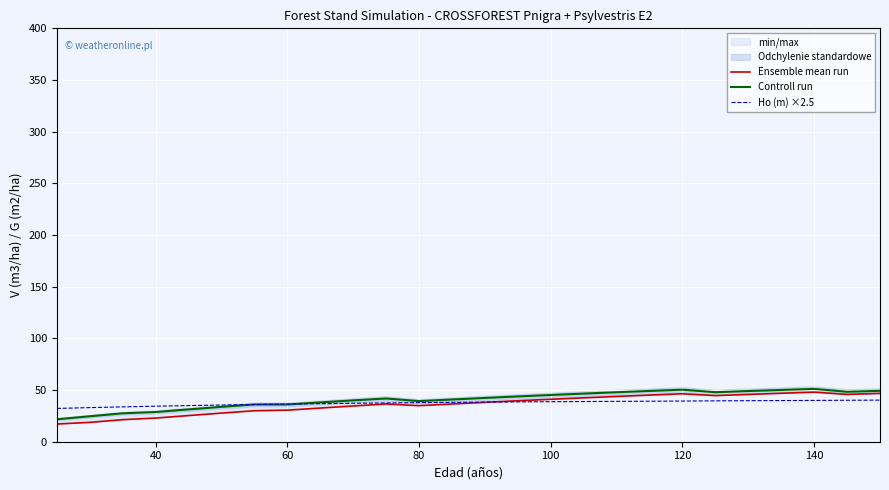

True or false: Ho (m) ×2.5 and Controll run cross at least once.

True